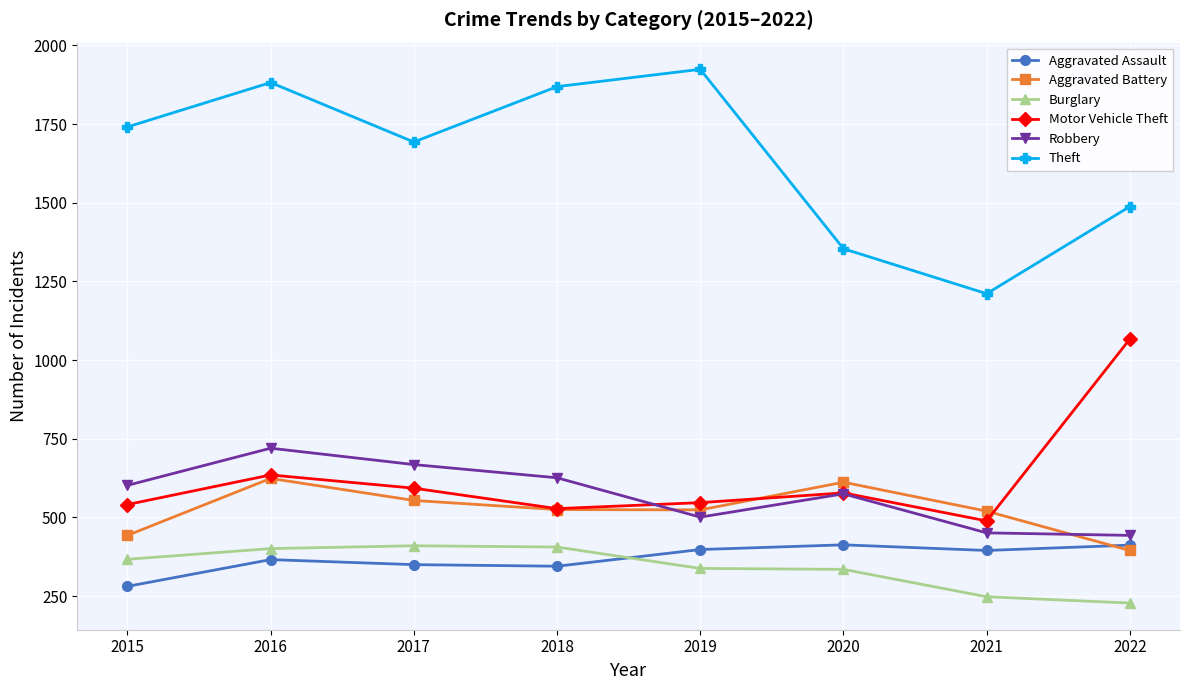

Which series changed the most between 2017 and 2020?

Theft